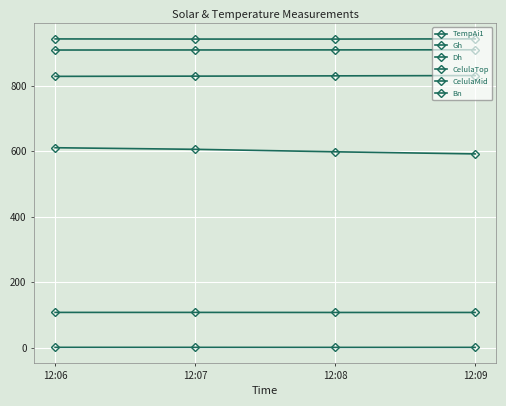

True or false: CelulaTop and Gh intersect in this chart.

False